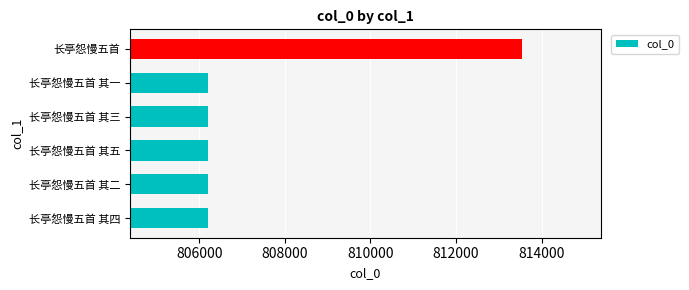

What is the difference between the second highest and minimum values?

4